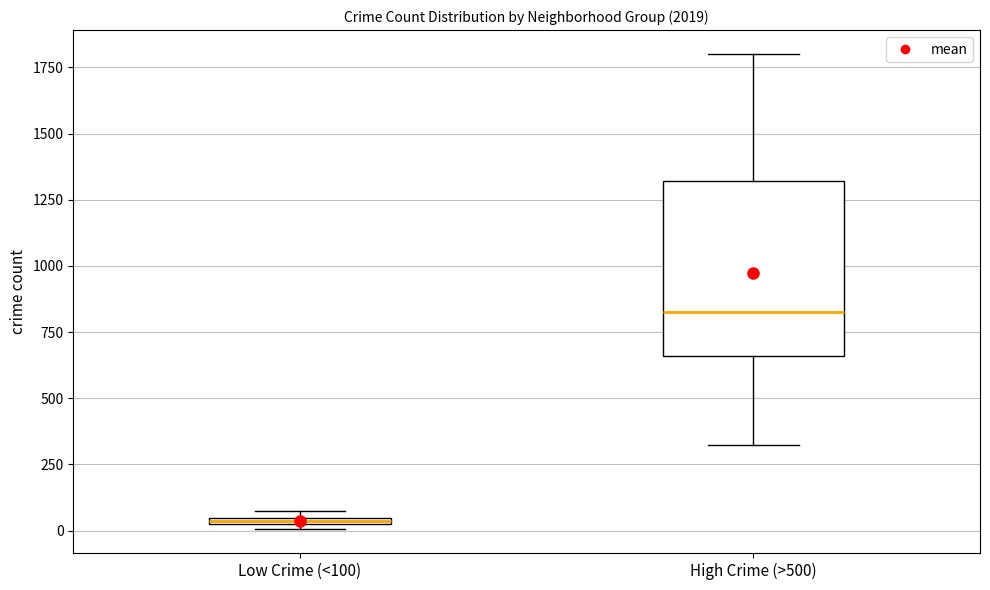

Which box is the tallest, from its lower edge to its upper edge?

High Crime (>500)